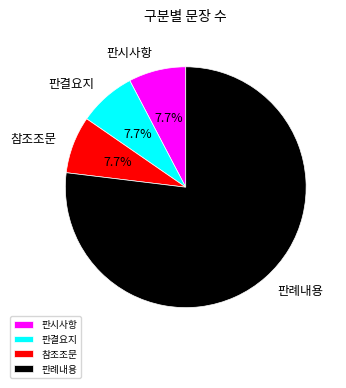

What is the total percentage of 판례내용 and 판결요지?

84.6%